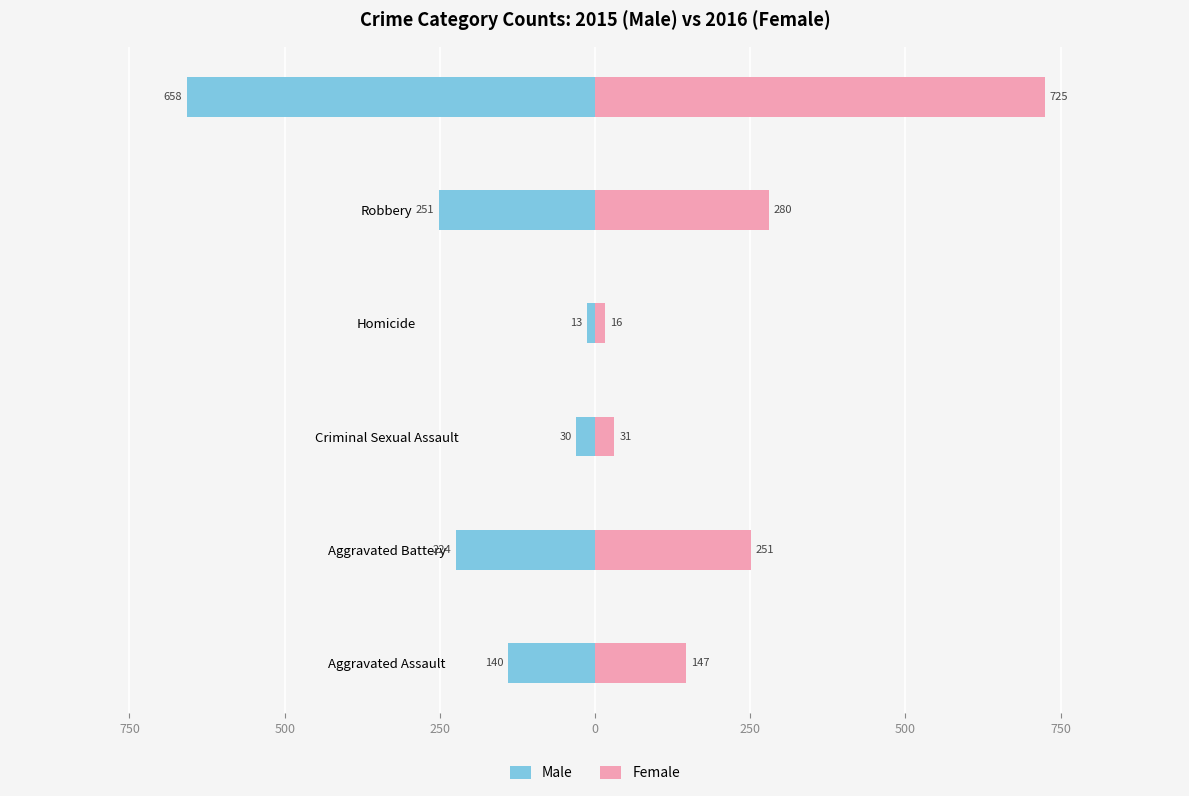

Rank the series by their average value, from lowest to highest.

Male, Female